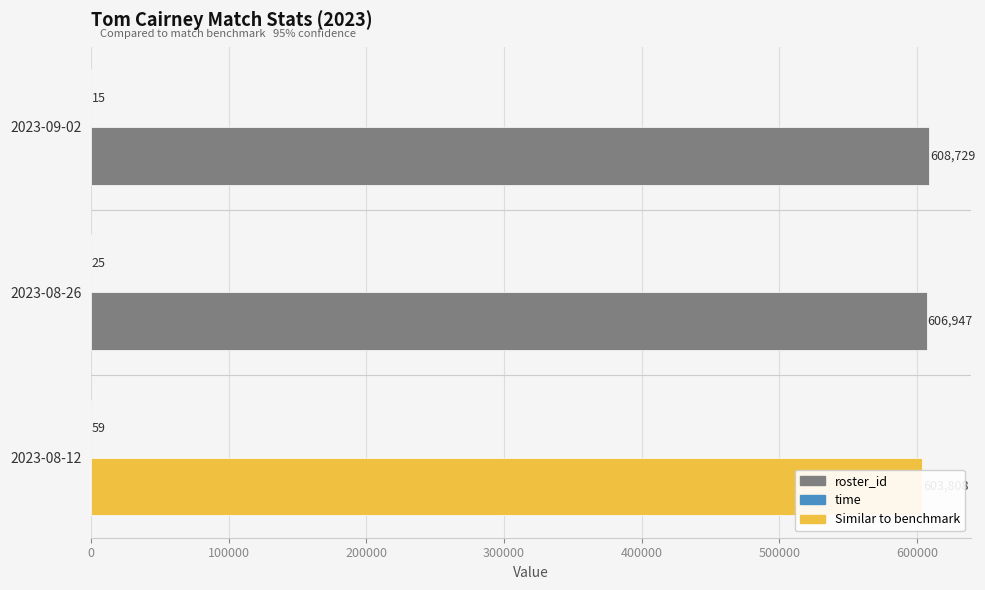

What is the value of the roster_id bar at the 3rd from the left?

603808